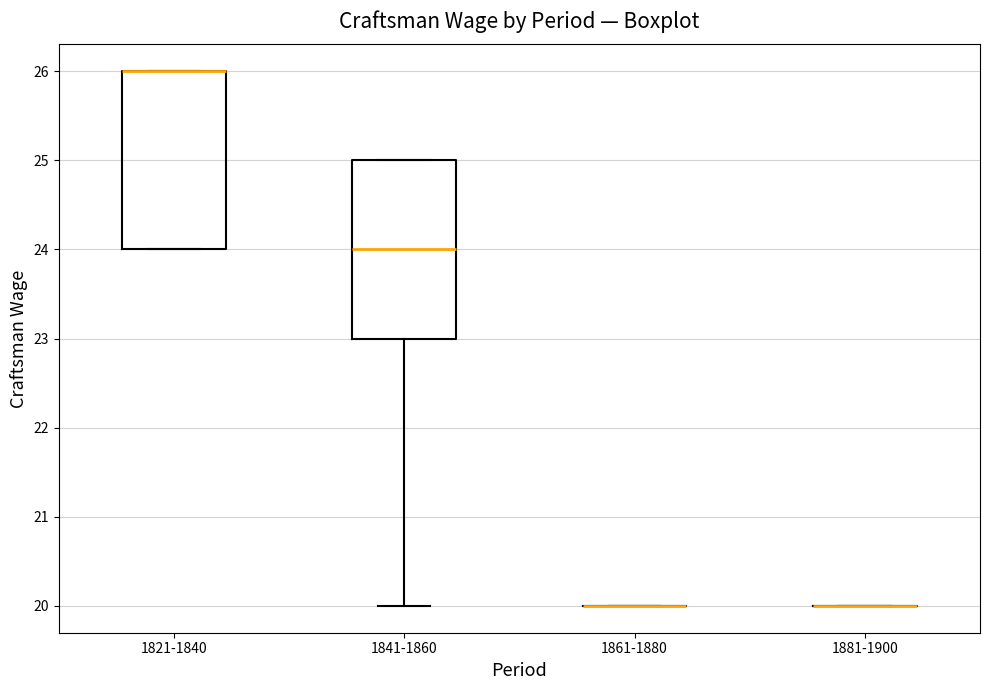

Where is the lower edge of the box for 1821-1840 on the y-axis? The values are not printed on the chart, so give them approximately, as read against the axis.

24